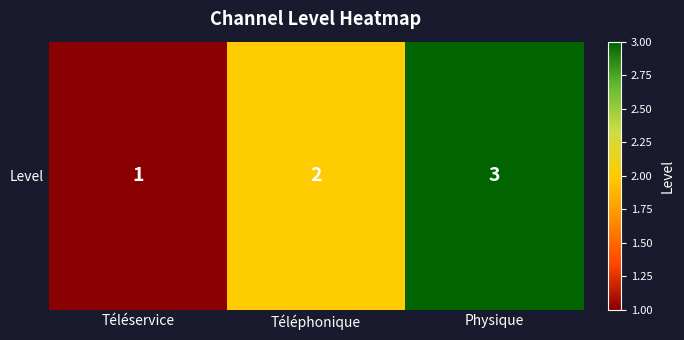

How many values are below 2?

1